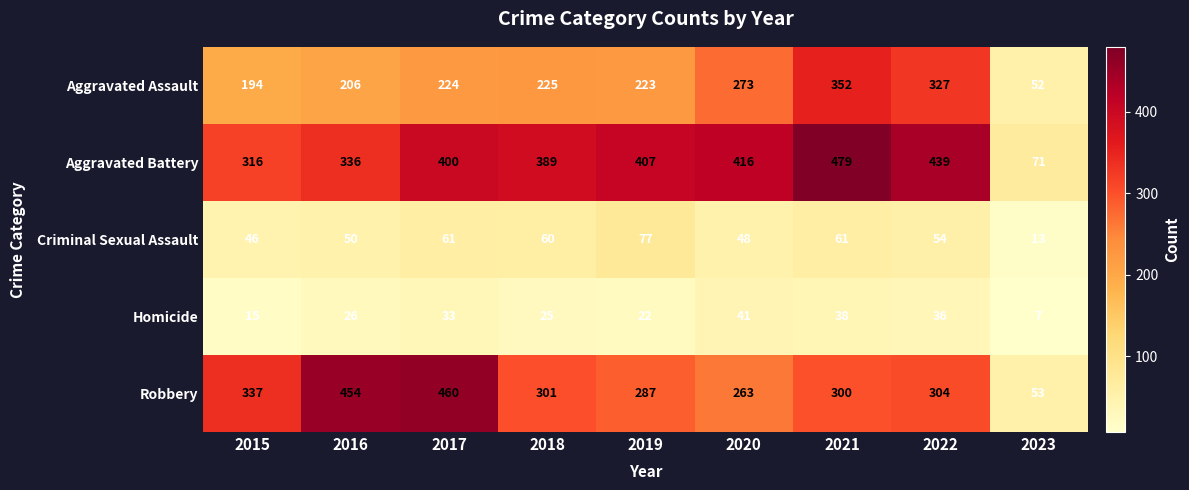

What is the average value of the Homicide series?

27